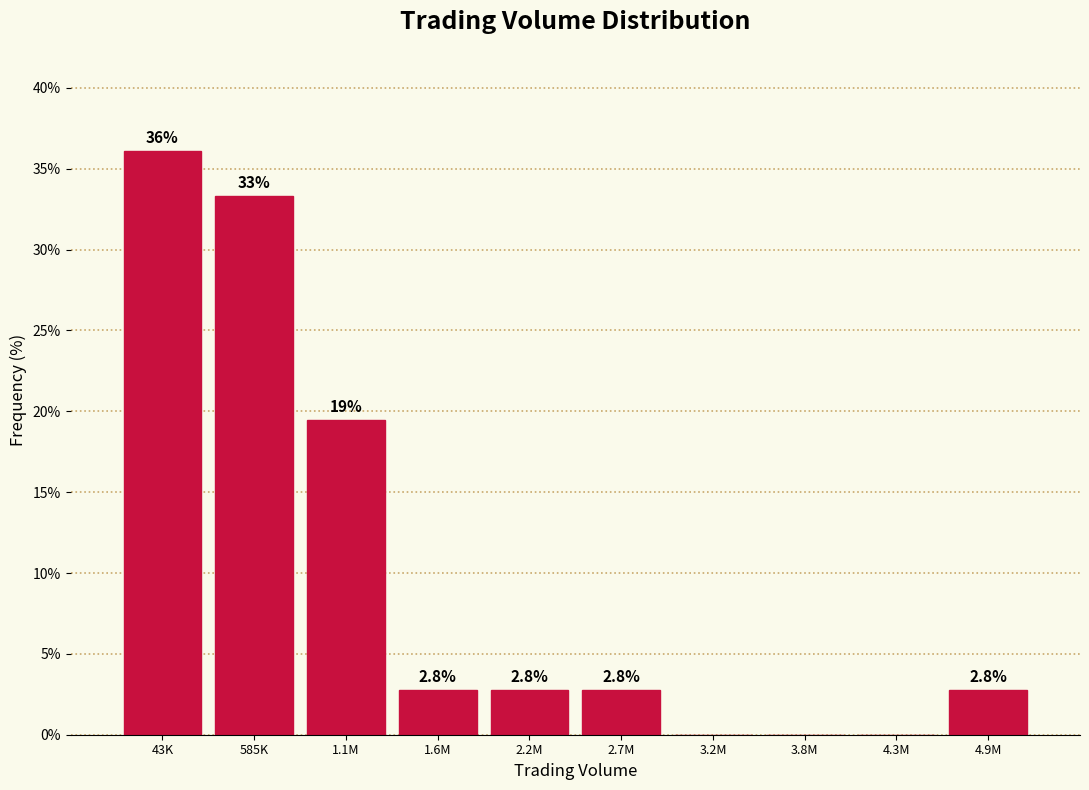

Reading left to right, extract all data points from this chart.

43K=36.1	585K=33.3	1.1M=19.4	1.6M=2.8	2.2M=2.8	2.7M=2.8	3.2M=0.0	3.8M=0.0	4.3M=0.0	4.9M=2.8